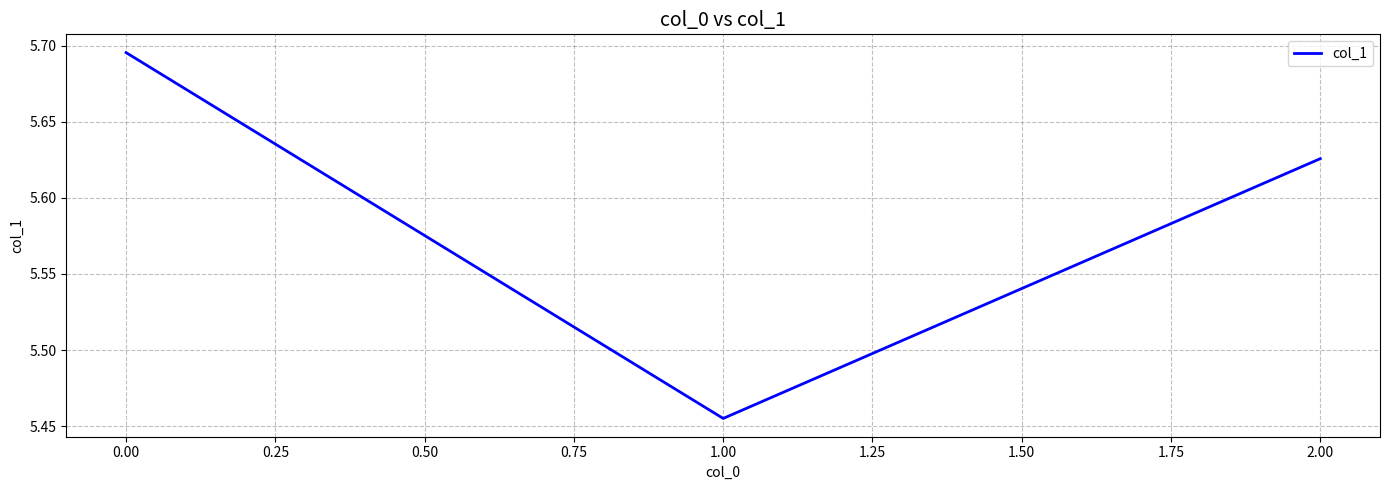

What is the change in value from 1.00 to 2.00?

+0.2